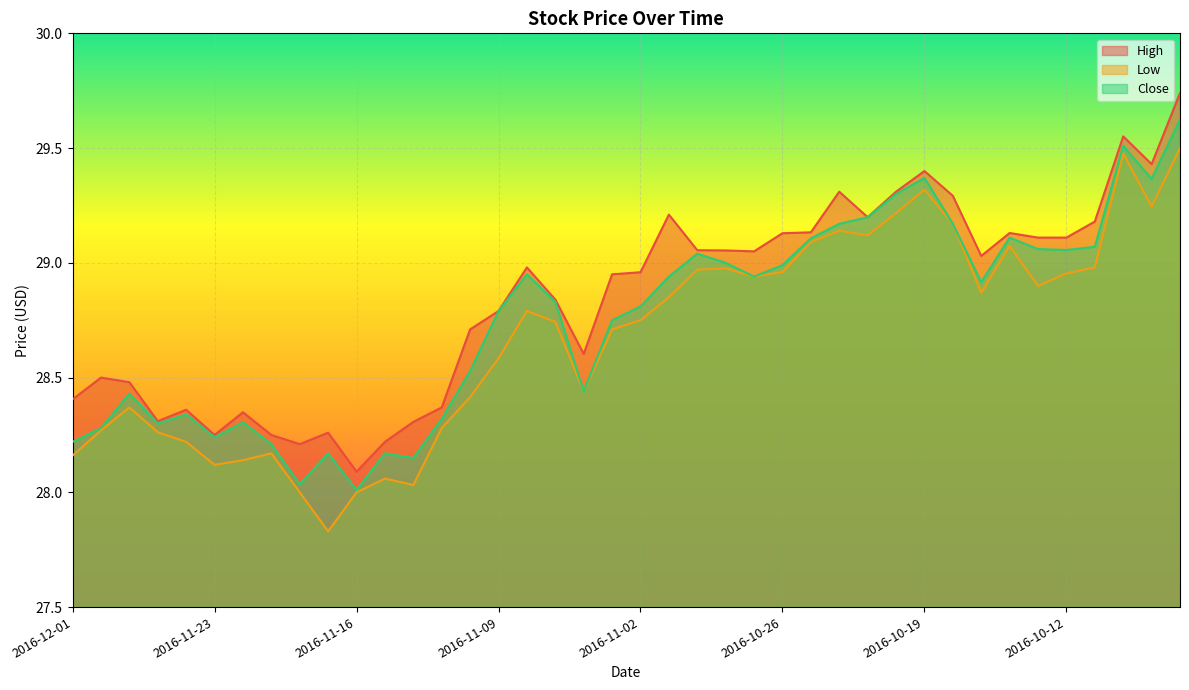

Does the chart display data point markers on the line(s)?

No